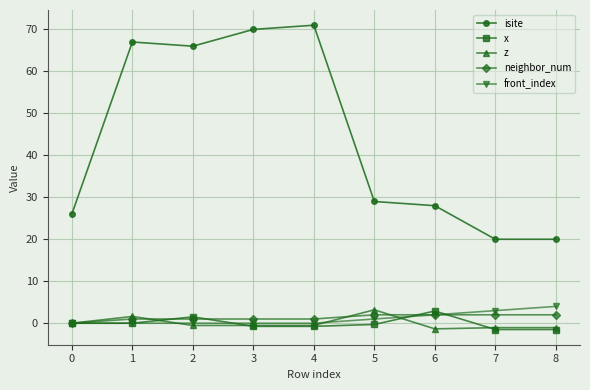

True or false: neighbor_num and isite cross at least once.

False